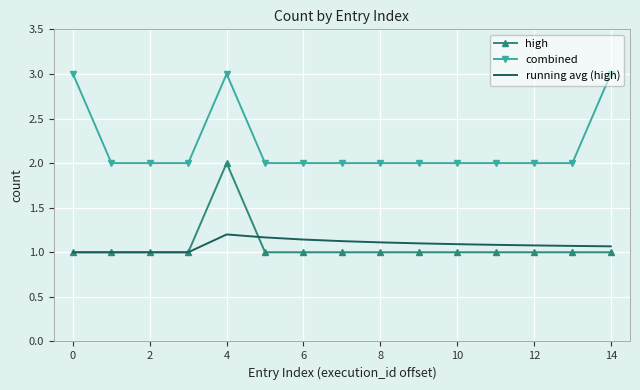

True or false: combined and high intersect in this chart.

False